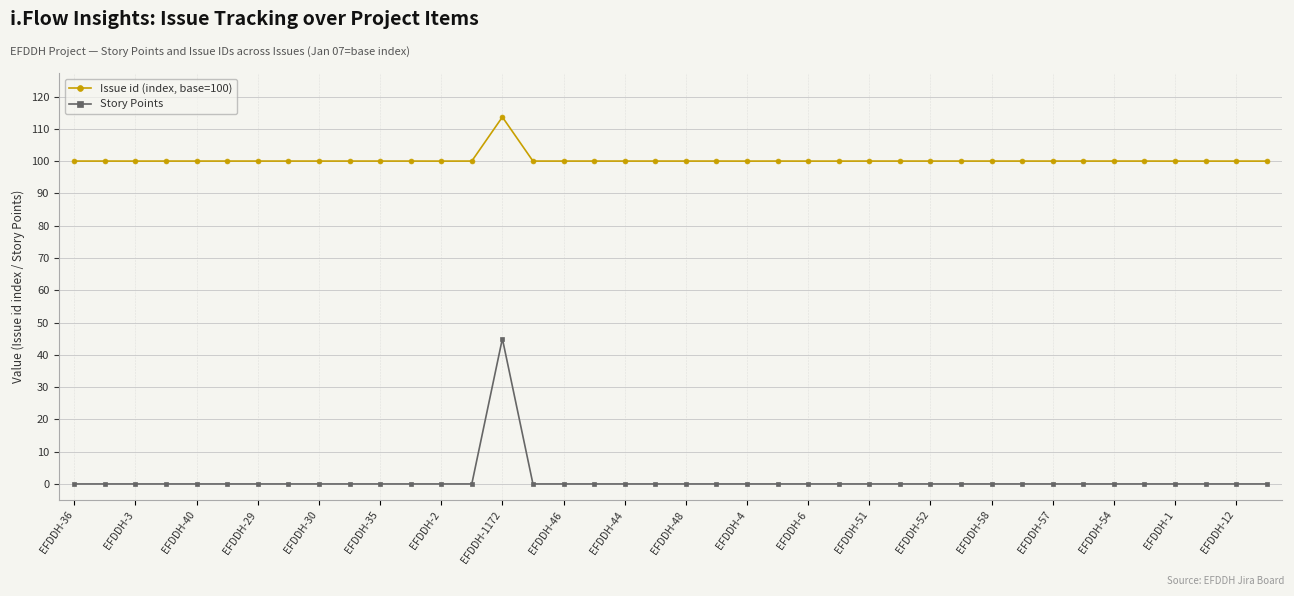

How many lines are shown in the chart?

2